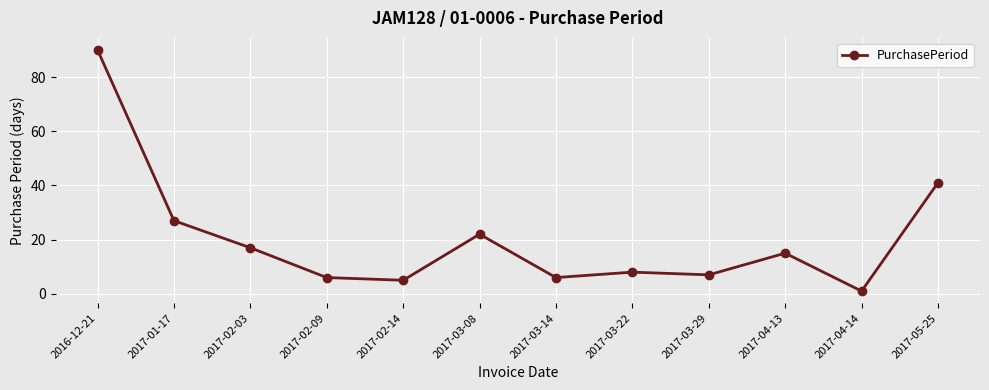

What is the smallest value displayed?

1